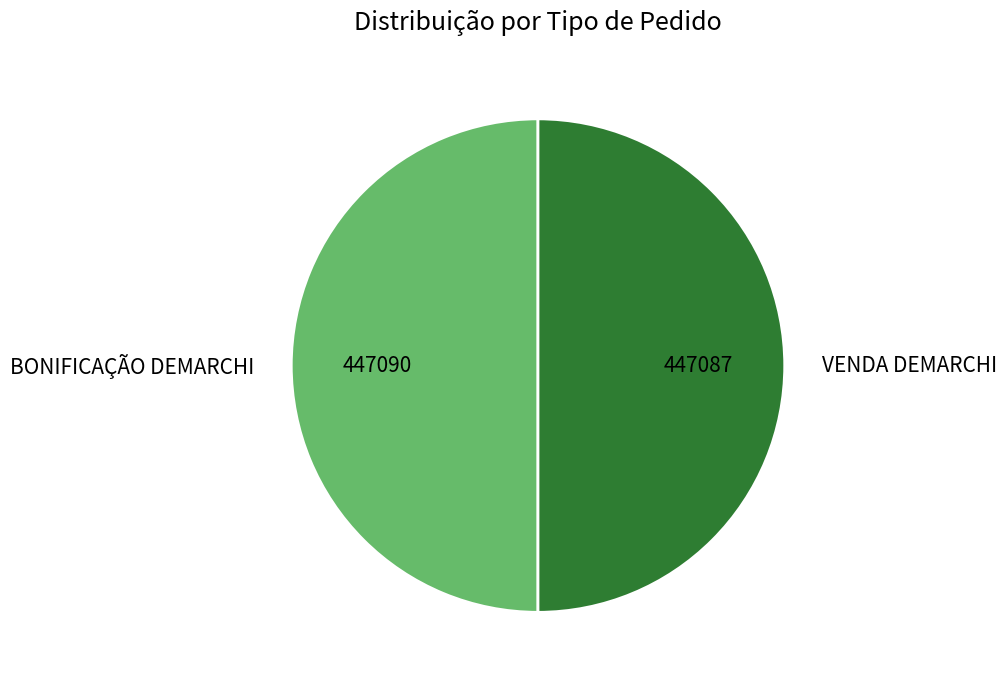

Combined, do BONIFICAÇÃO DEMARCHI and VENDA DEMARCHI account for over 50%?

Yes